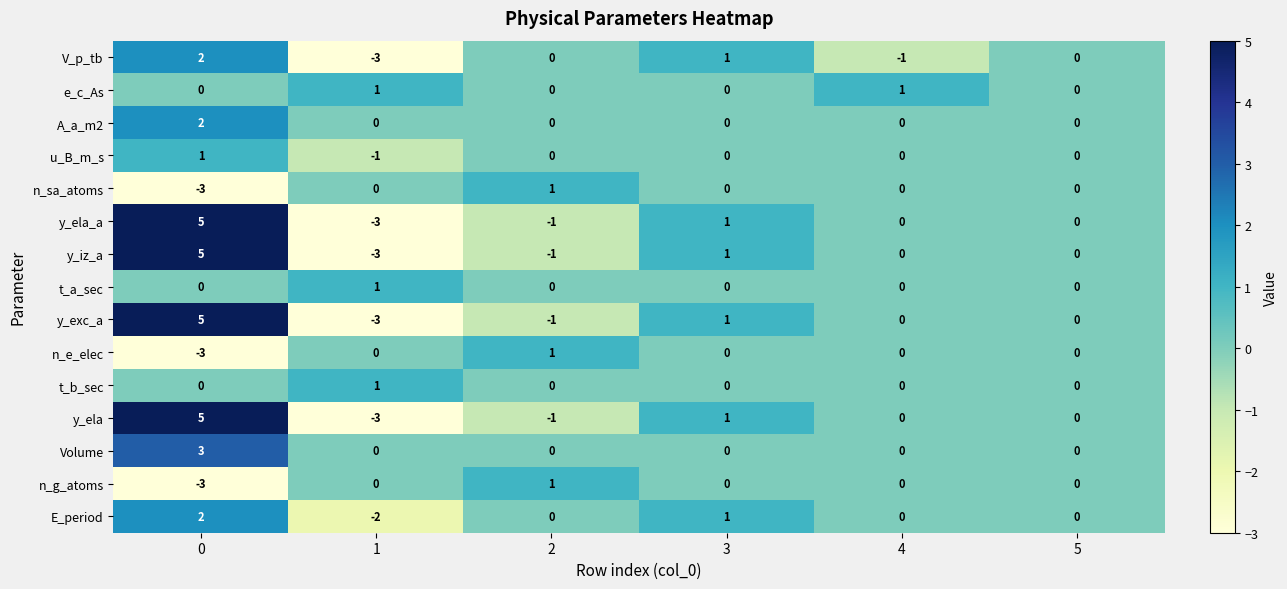

The value of V_p_tb at 2 is 0. True or false?

True